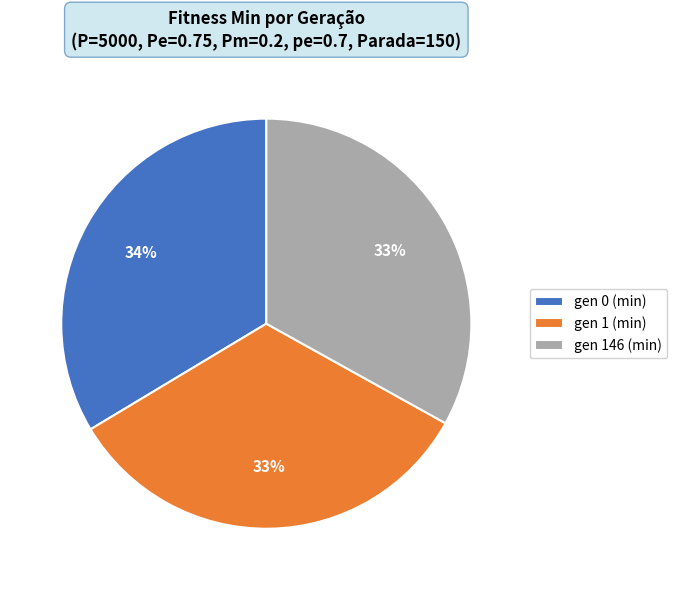

Between gen 0 (min) and gen 146 (min), which is larger?

gen 0 (min)